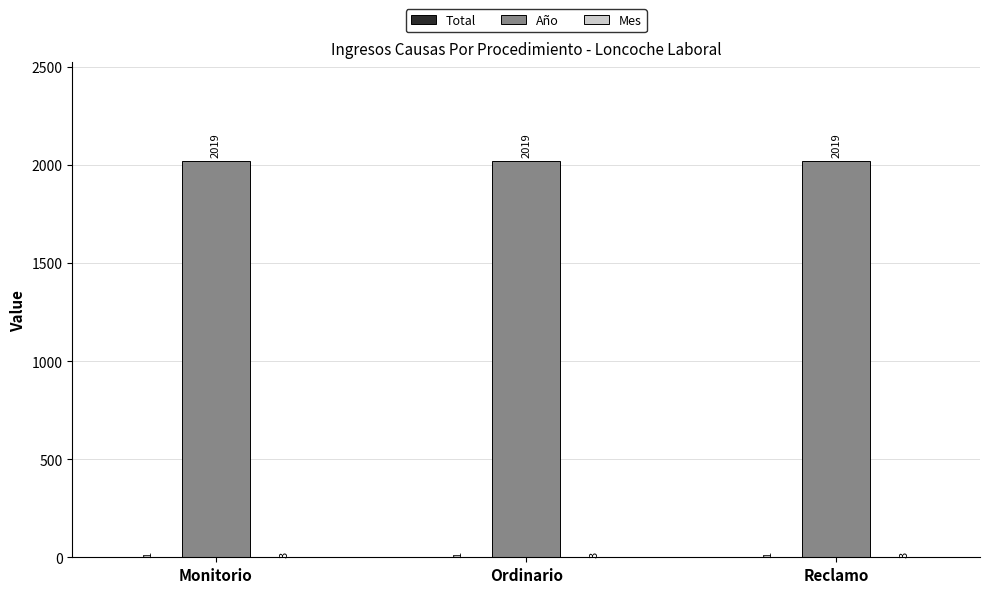

The Año series shows 1072 at Reclamo. True or false?

False